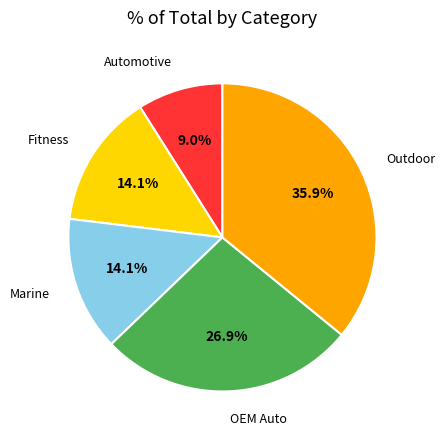

To the nearest percent, what percentage of the pie is Marine?

14%